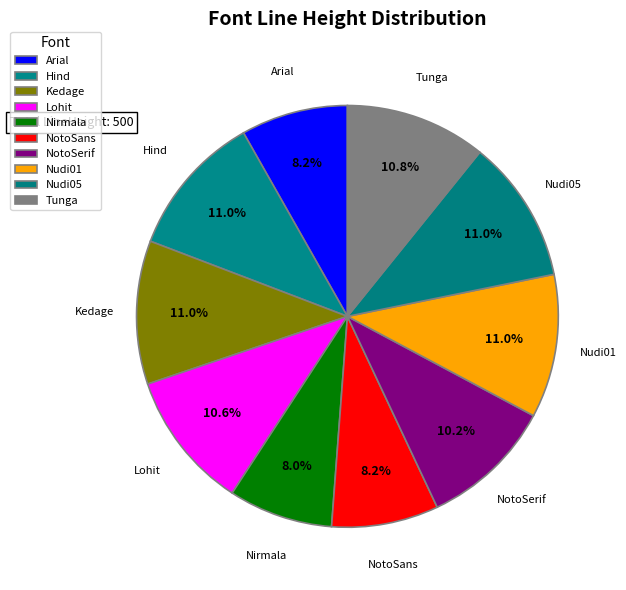

What is the ratio of the value at Lohit to the value at Nudi05?

1.0